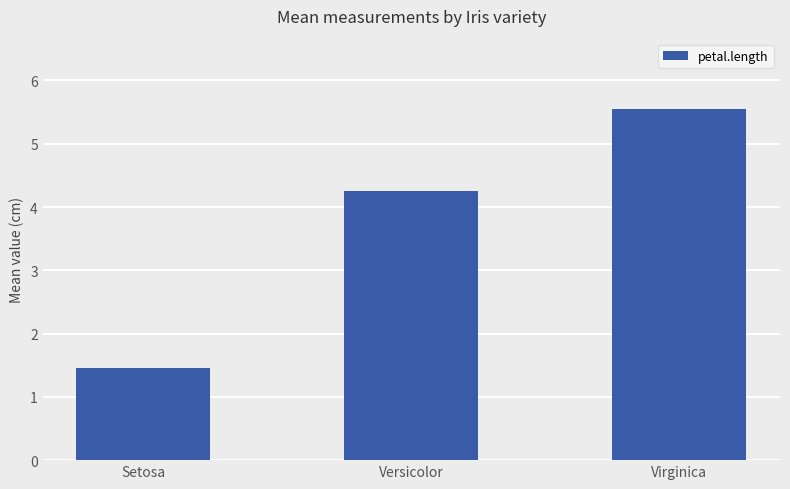

What is the label of the 1st bar from the left?

Setosa